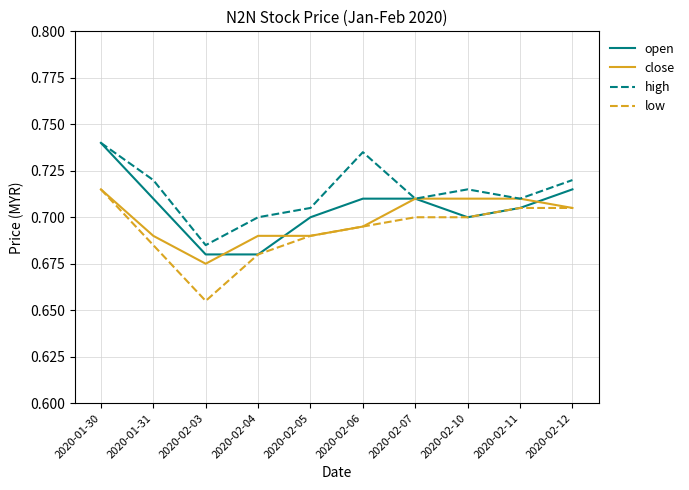

What position from the right is 2020-02-05?

6